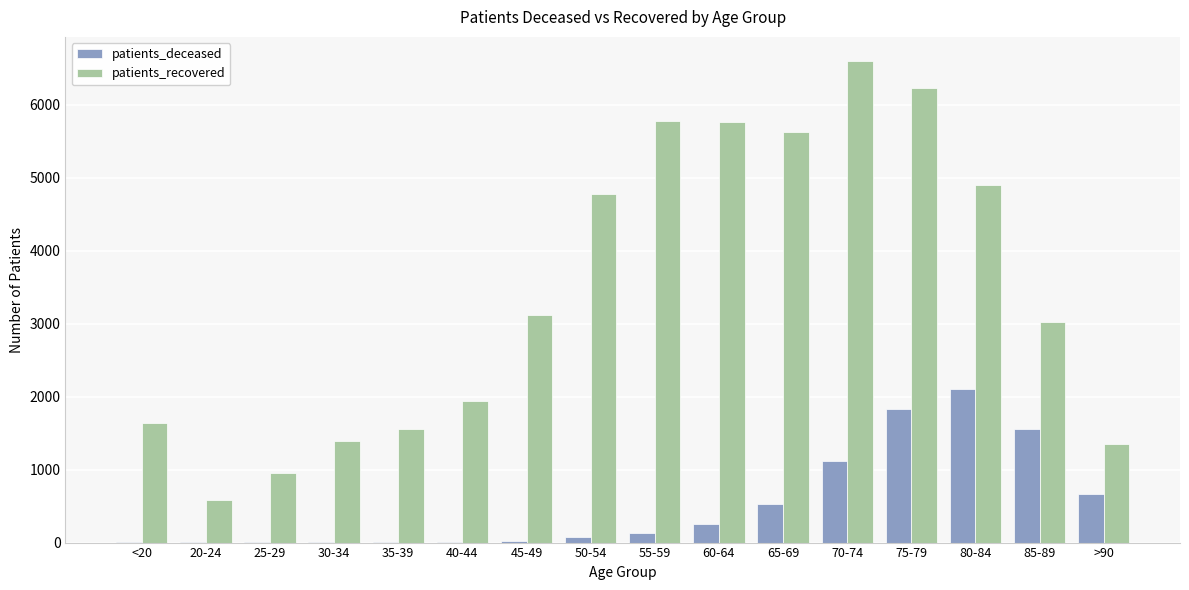

What is the sum of all patients_recovered values?

55226